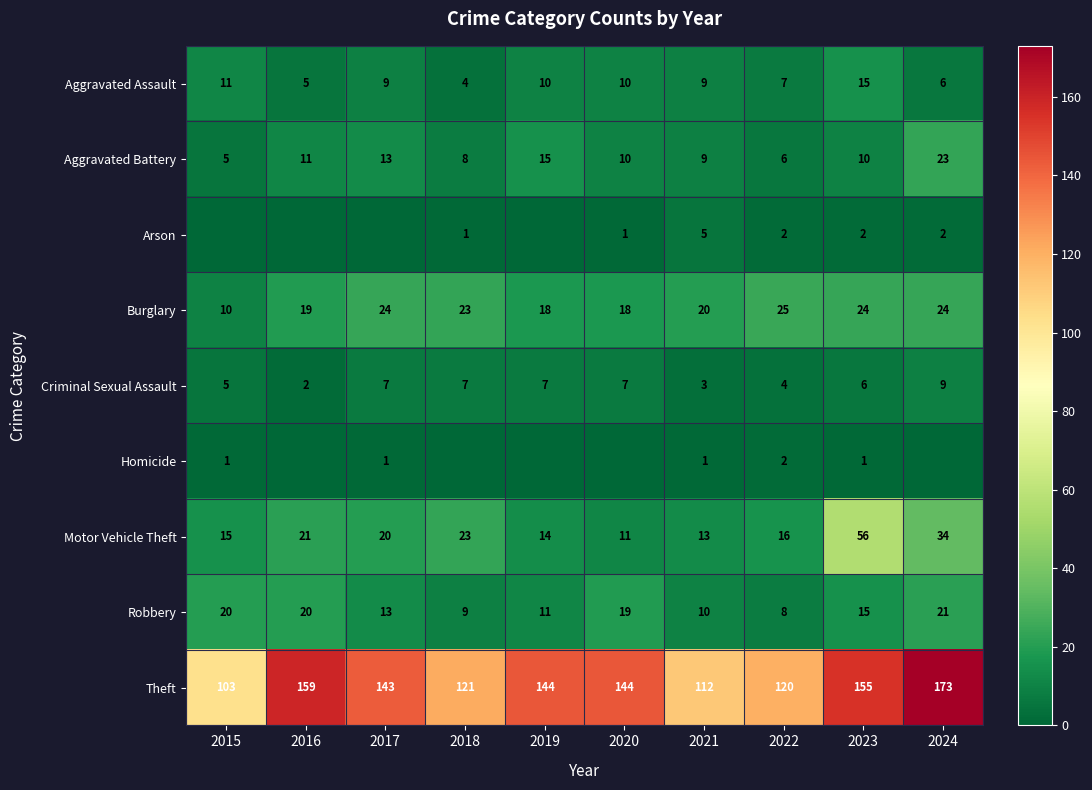

What is the spread (max minus min) of values at 2021?

111